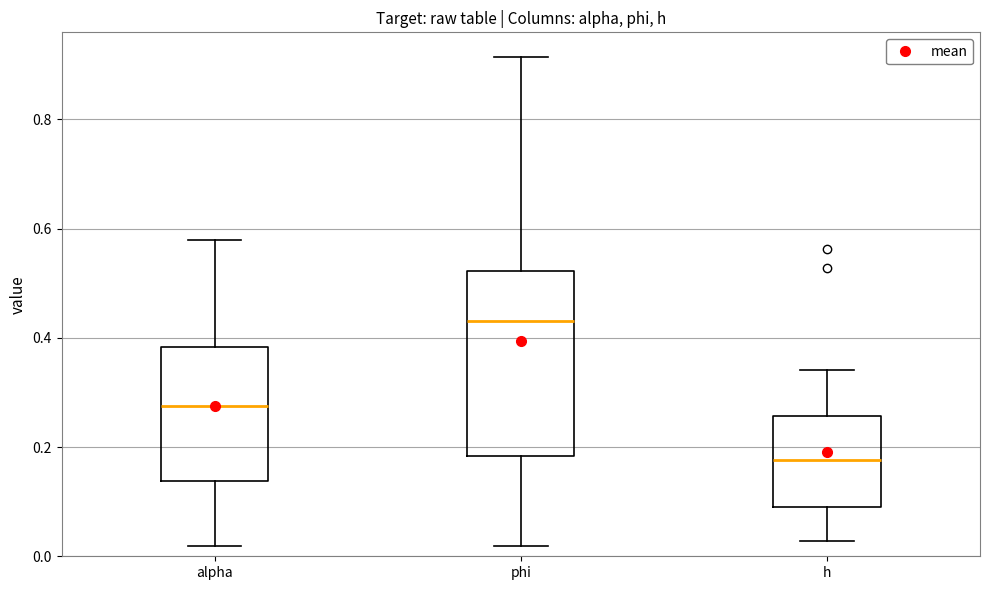

Reading left to right, transcribe this box plot: for each box, give where its median line is, the range the box spans, and where its two whiskers end, as read against the y-axis. The values are not printed on the chart, so give them approximately, as read against the axis.

alpha: median 0.28, box 0.14 to 0.38, whiskers 0.02 to 0.58
phi: median 0.44, box 0.18 to 0.52, whiskers 0.02 to 0.92
h: median 0.18, box 0.08 to 0.26, whiskers 0.02 to 0.34